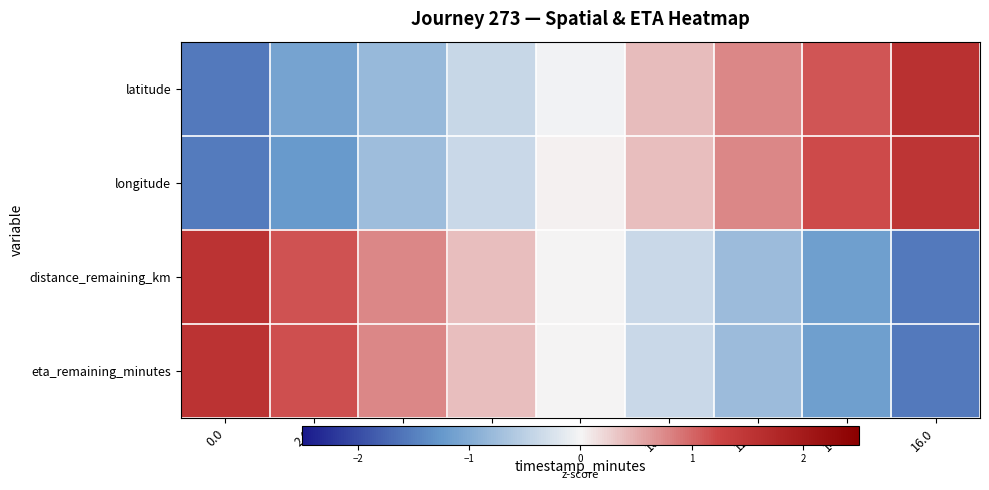

What is the smallest value displayed?

-1.6